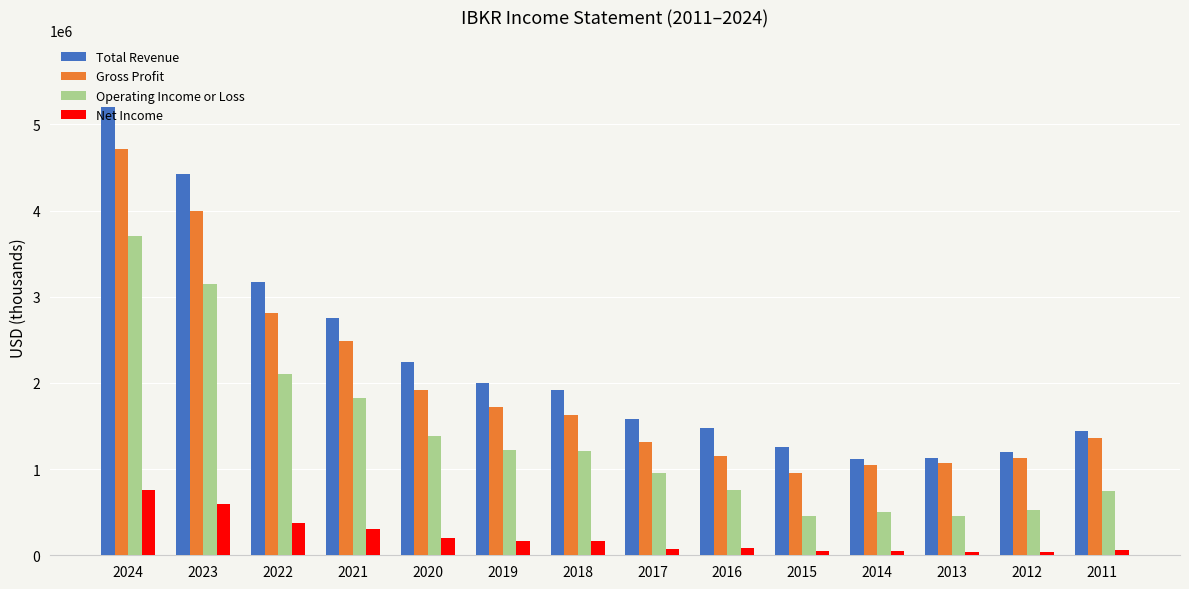

How many values in the Net Income series are below 161000?

7